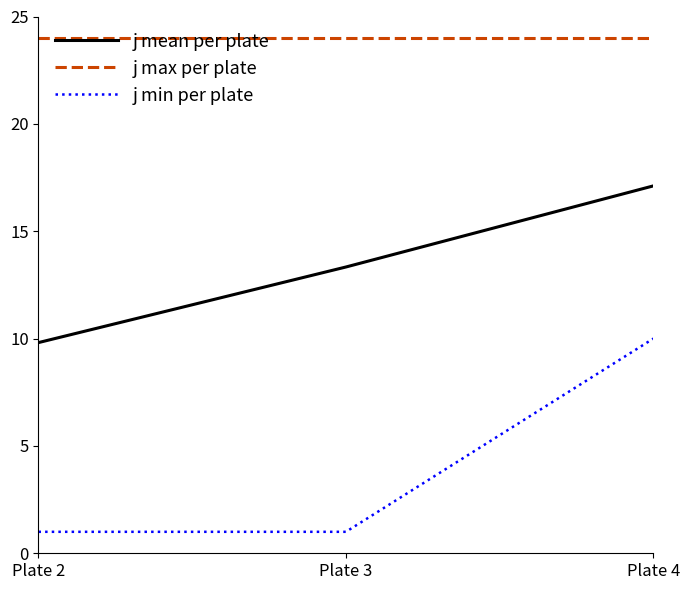

What is the maximum value for j min per plate?

10.0